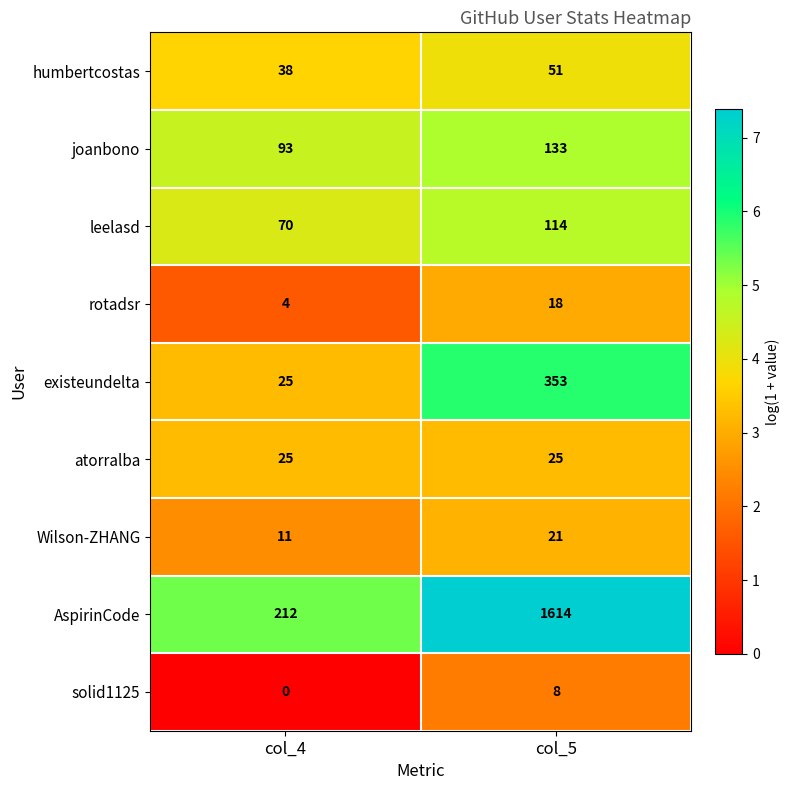

Is it true that solid1125 equals 0 at col_4?

True